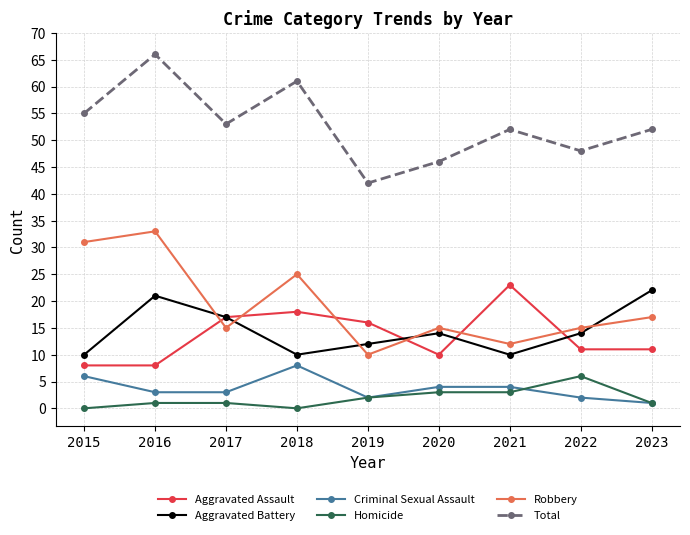

Reading right to left, transcribe all the data shown in this chart.

Aggravated Assault: 2023=11	2022=11	2021=23	2020=10	2019=16	2018=18	2017=17	2016=8	2015=8
Aggravated Battery: 2023=22	2022=14	2021=10	2020=14	2019=12	2018=10	2017=17	2016=21	2015=10
Criminal Sexual Assault: 2023=1	2022=2	2021=4	2020=4	2019=2	2018=8	2017=3	2016=3	2015=6
Homicide: 2023=1	2022=6	2021=3	2020=3	2019=2	2018=0	2017=1	2016=1	2015=0
Robbery: 2023=17	2022=15	2021=12	2020=15	2019=10	2018=25	2017=15	2016=33	2015=31
Total: 2023=52	2022=48	2021=52	2020=46	2019=42	2018=61	2017=53	2016=66	2015=55